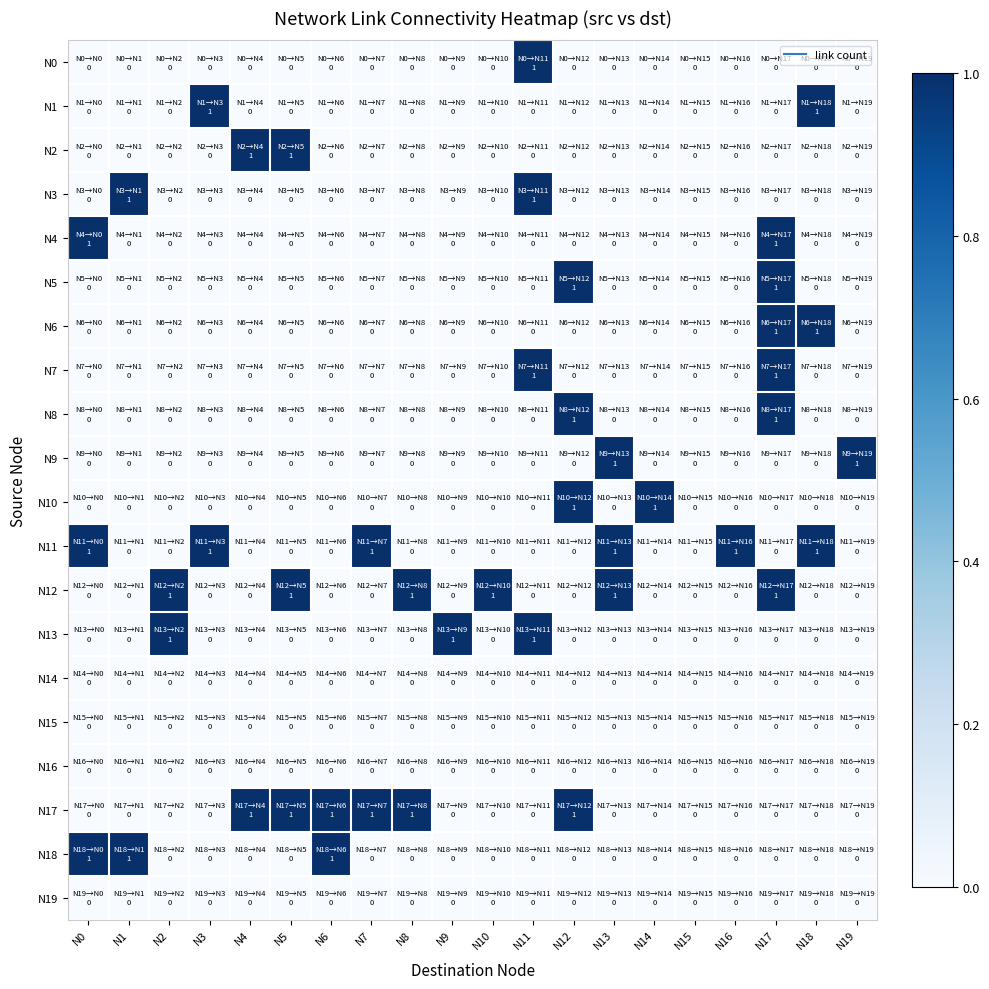

What is the total value across all series at N6?

2